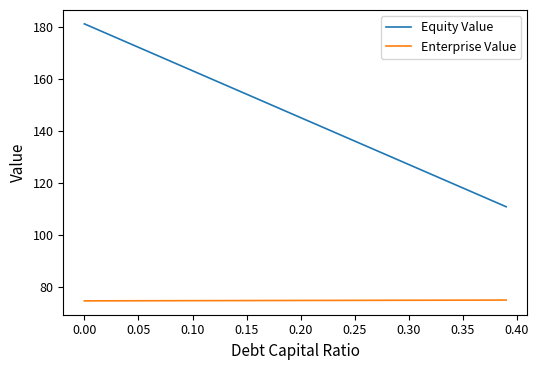

List the series in order of their overall mean, lowest first.

Enterprise Value, Equity Value